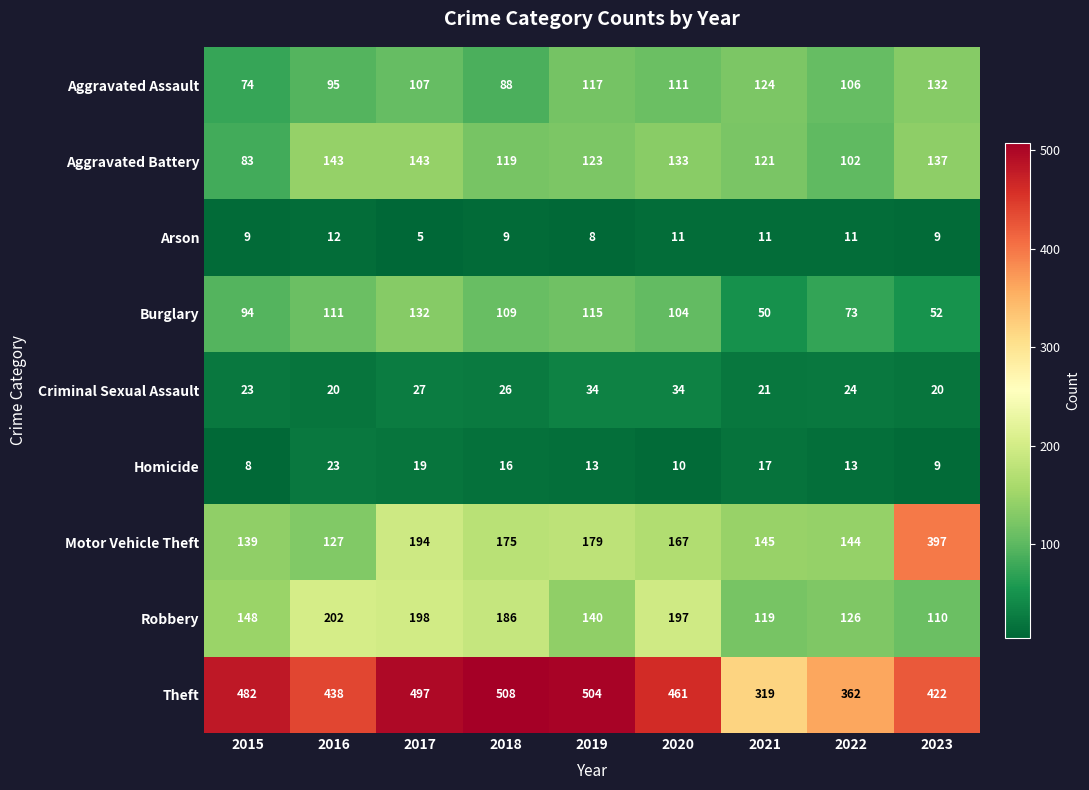

What is the difference between the Criminal Sexual Assault values at 2019 and 2023?

14